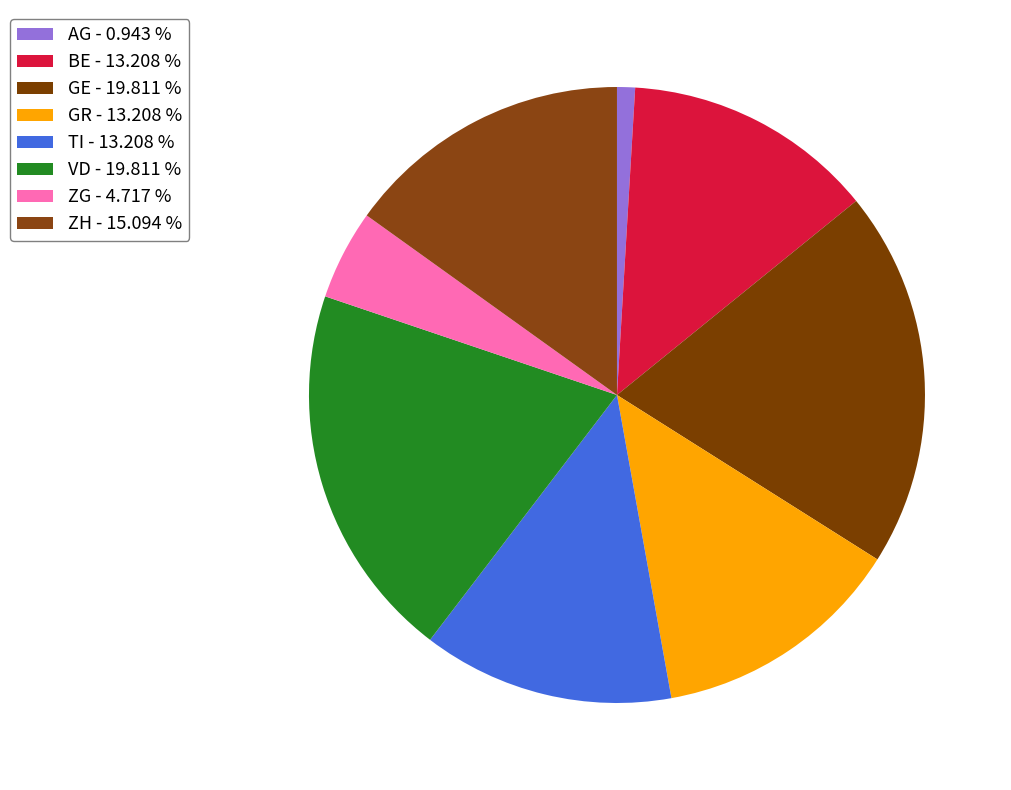

How many segments does this pie chart have?

8